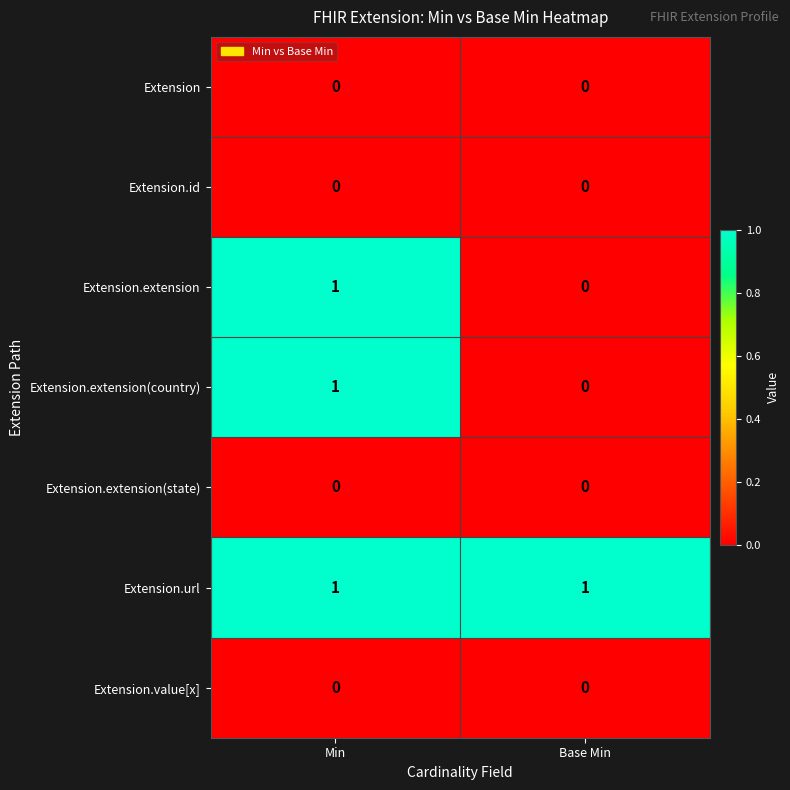

Reading left to right, extract all data points from this chart.

Extension: 0	0
Extension.id: 0	0
Extension.extension: 1	0
Extension.extension(country): 1	0
Extension.extension(state): 0	0
Extension.url: 1	1
Extension.value[x]: 0	0